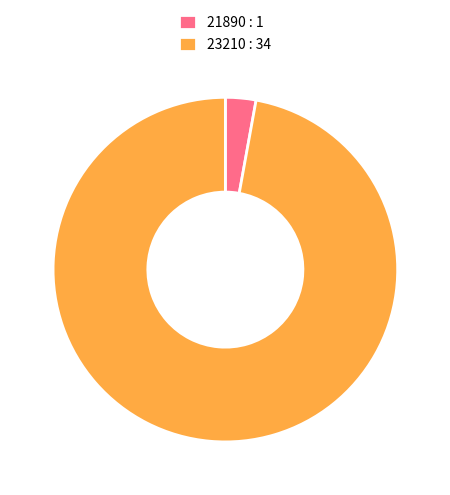

True or false: 23210 accounts for 97% of the total.

True